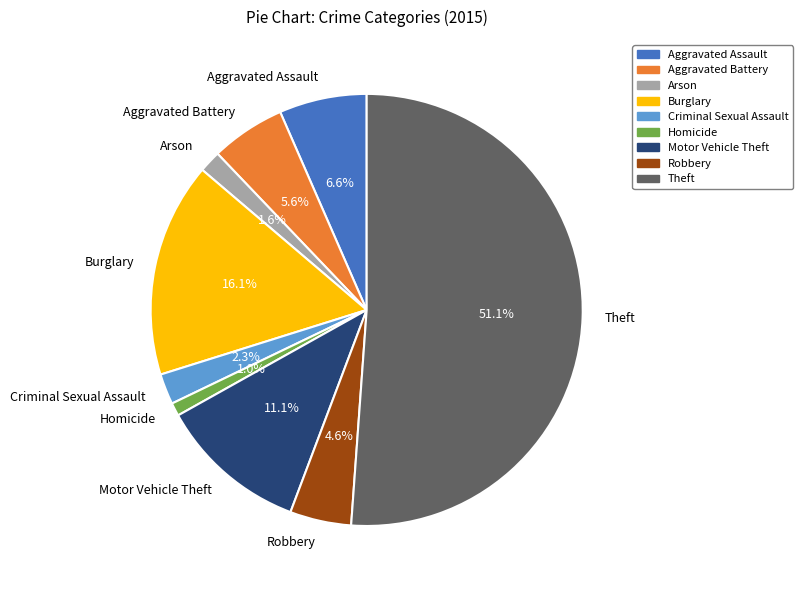

To the nearest percent, what is the average slice percentage?

11%